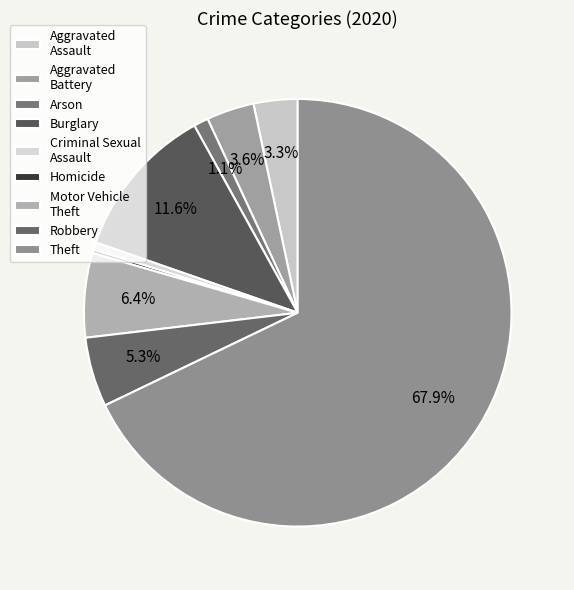

What percentage do Burglary and Theft together represent?

79.5%